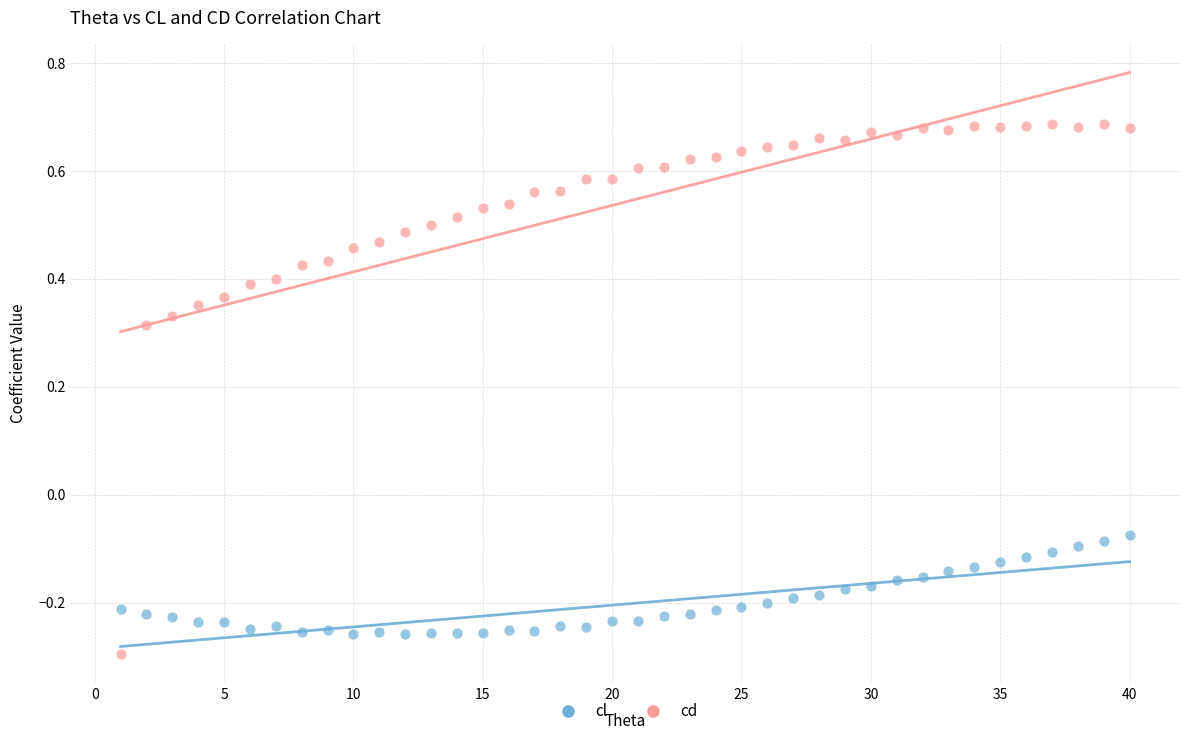

Across all data points, what is the range of Y values (max minus min)?

1.0